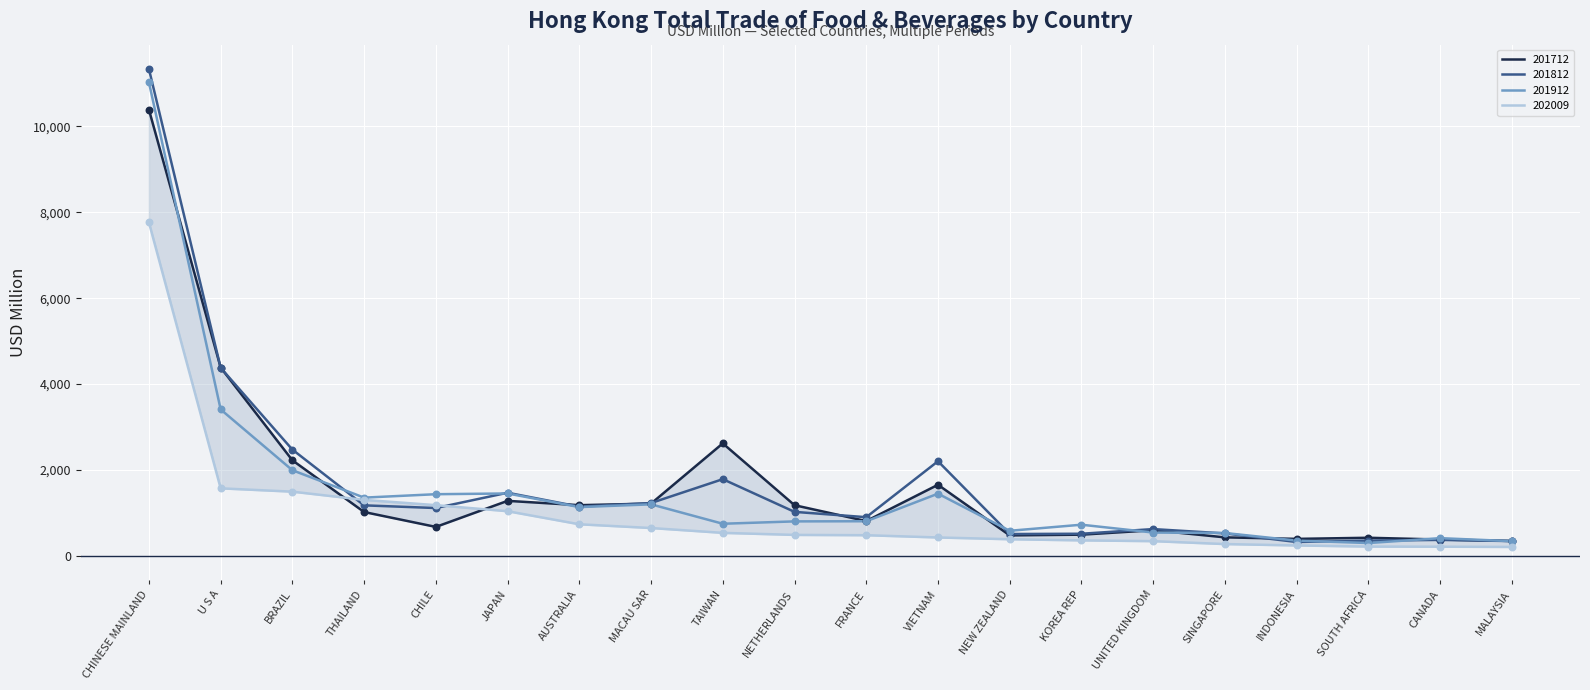

Which series has the widest spread of Y values?

201812